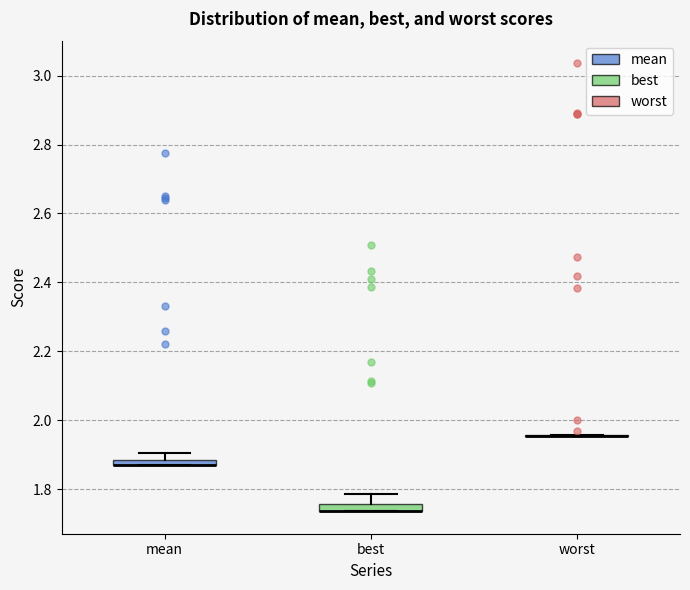

Where is the lower edge of the box for mean on the y-axis? The values are not printed on the chart, so give them approximately, as read against the axis.

1.86